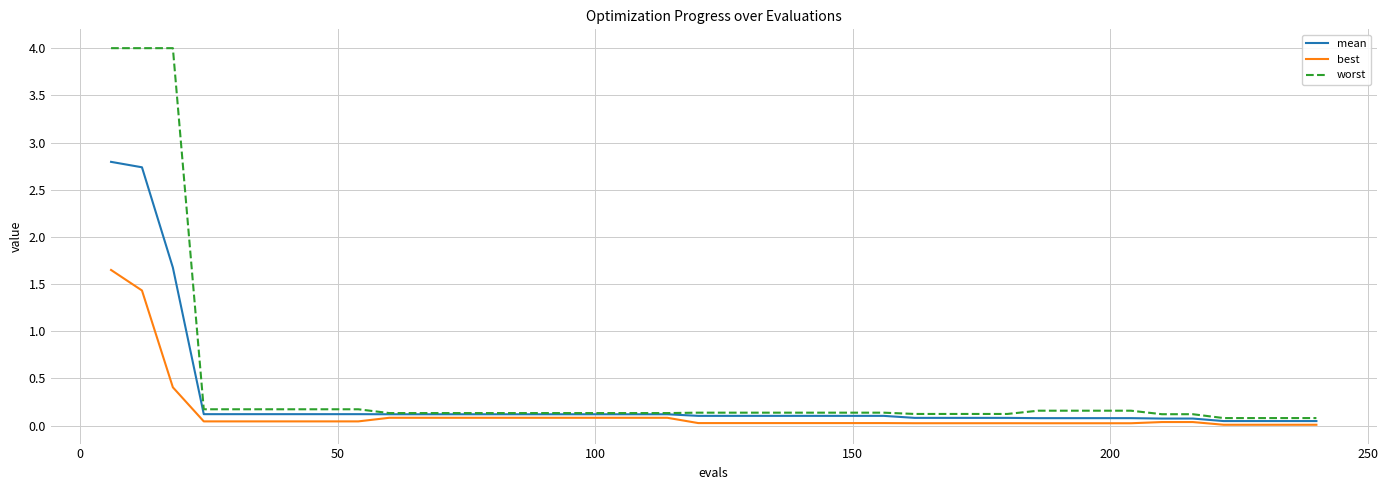

What is the highest value of the worst series?

4.0